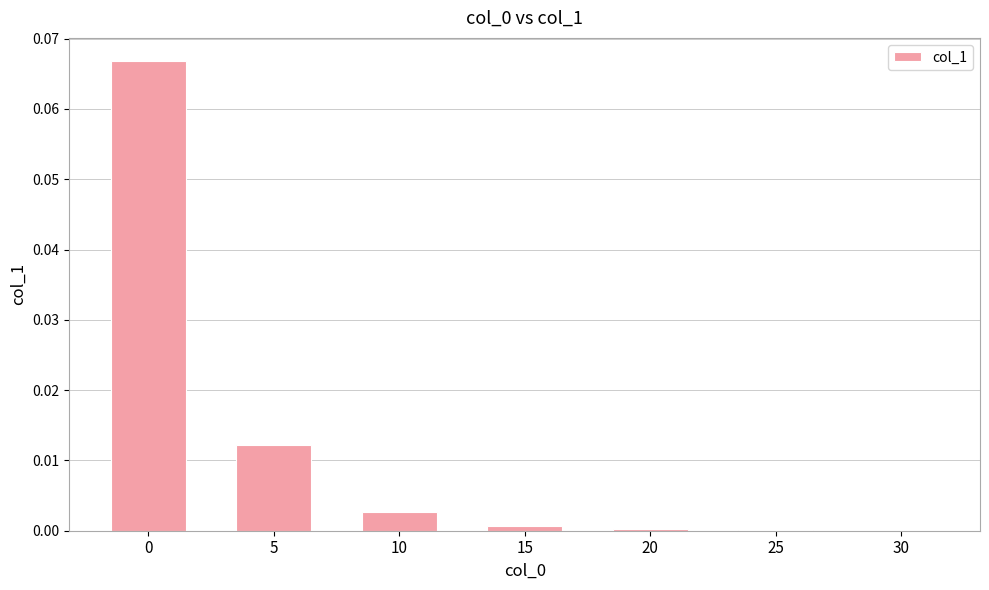

The chart shows a value of 0.0 at 15. True or false?

True